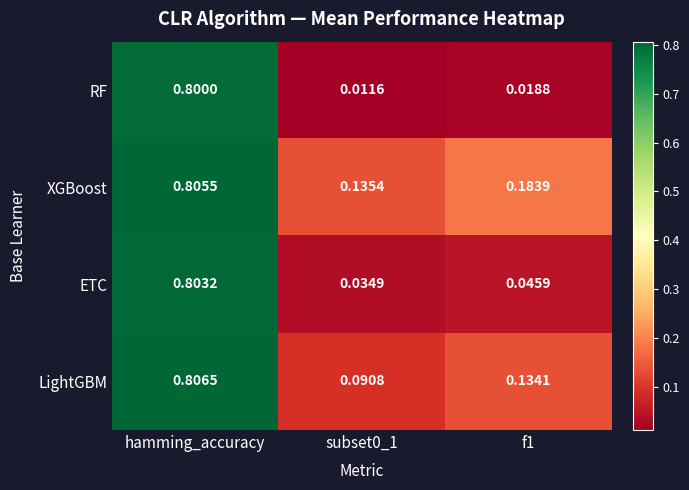

Which series has the widest spread of values?

RF